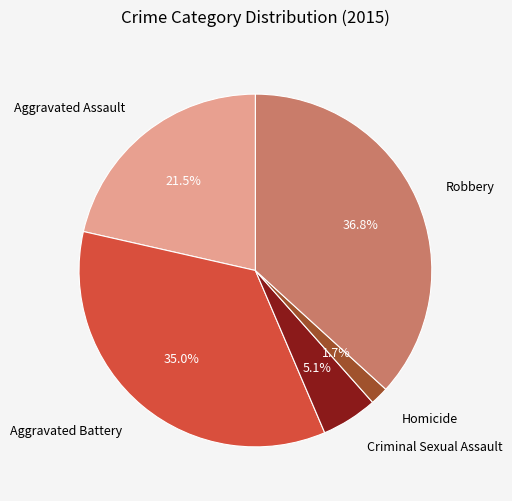

To the nearest percent, what portion does Robbery represent?

37%